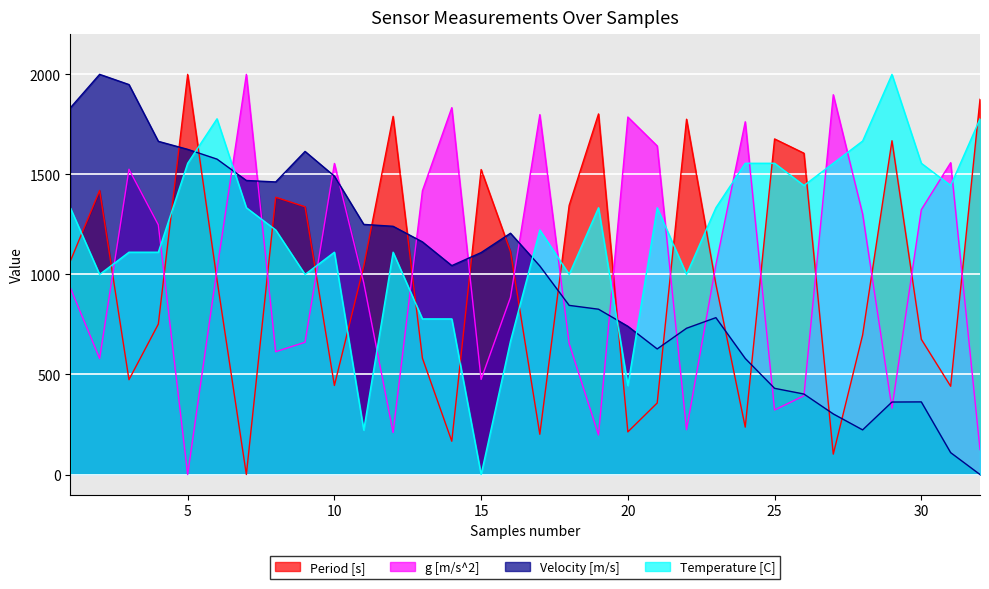

How many interior local valleys does the Temperature [C] series have?

9